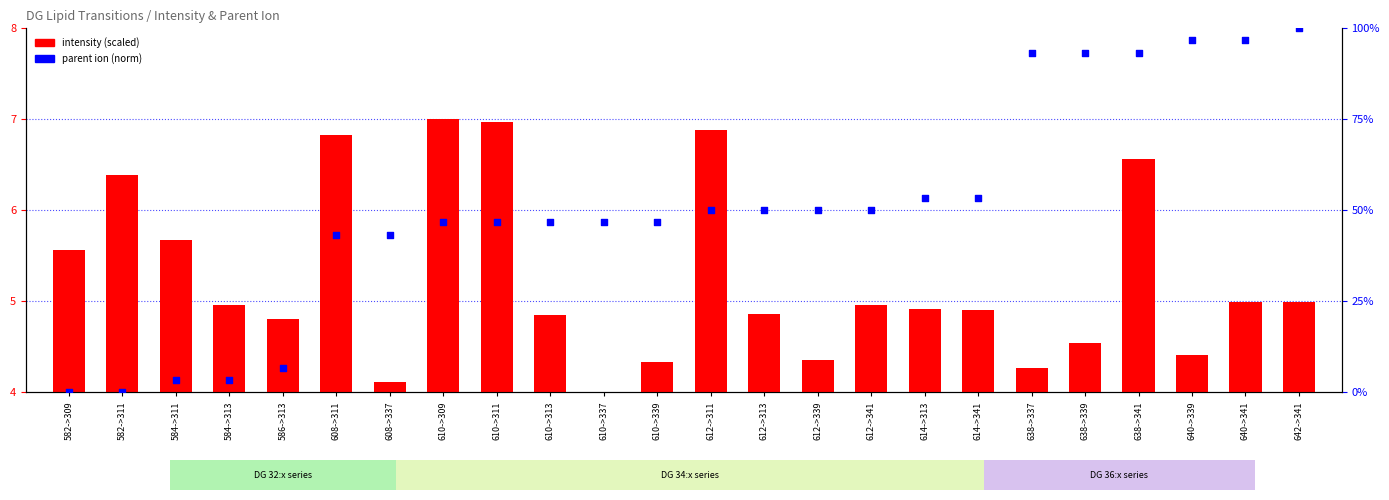

At which category is the sum across all series the highest?

642->341